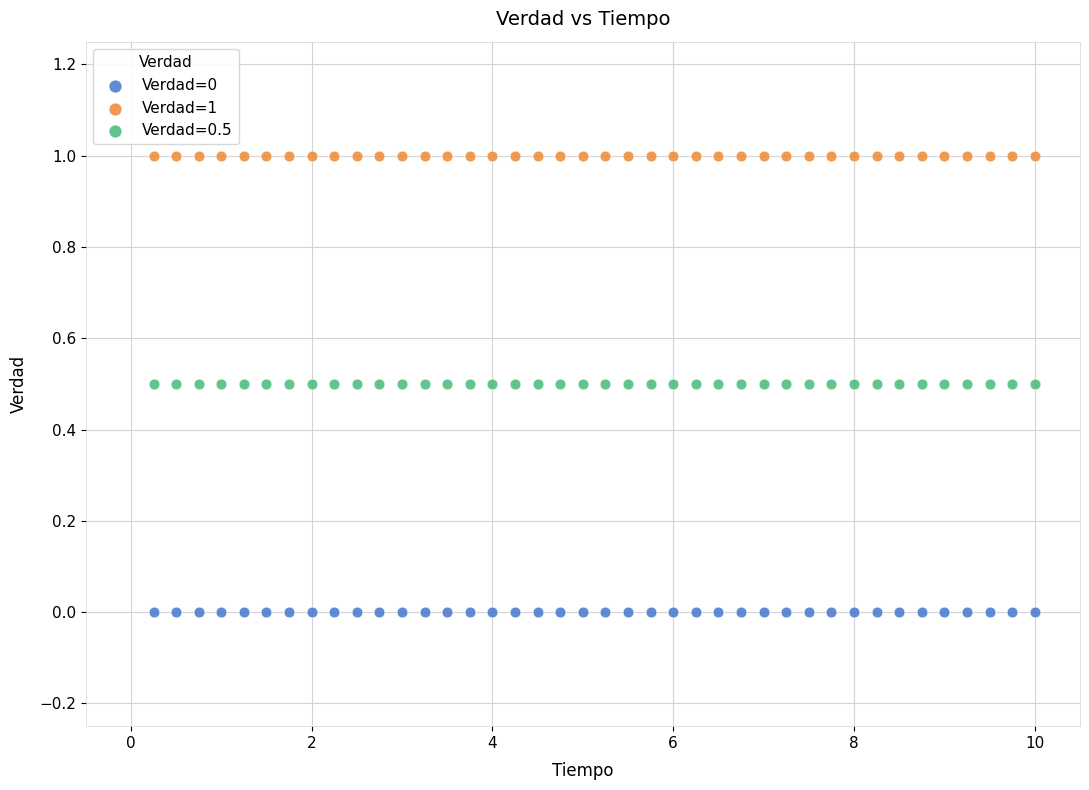

Which series reaches the minimum Y coordinate?

Verdad=0